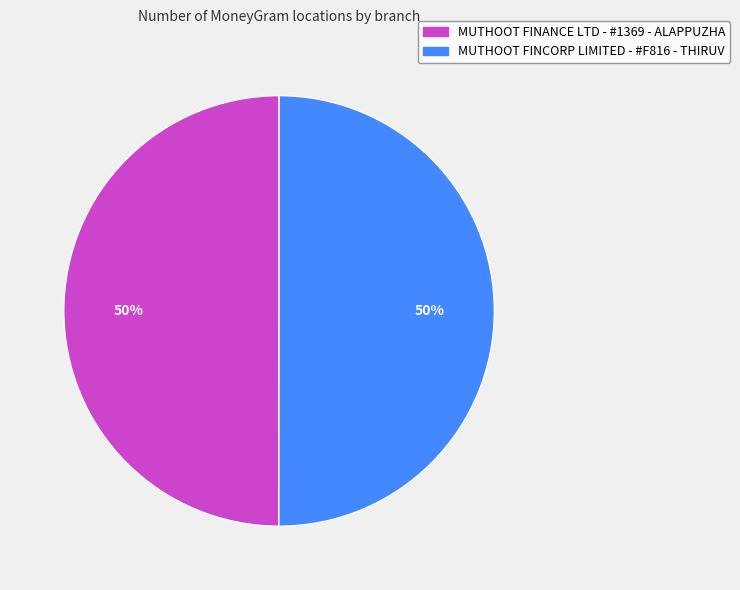

What percentage is the MUTHOOT FINANCE LTD - #1369 - ALAPPUZHA slice, to the nearest percent?

50%